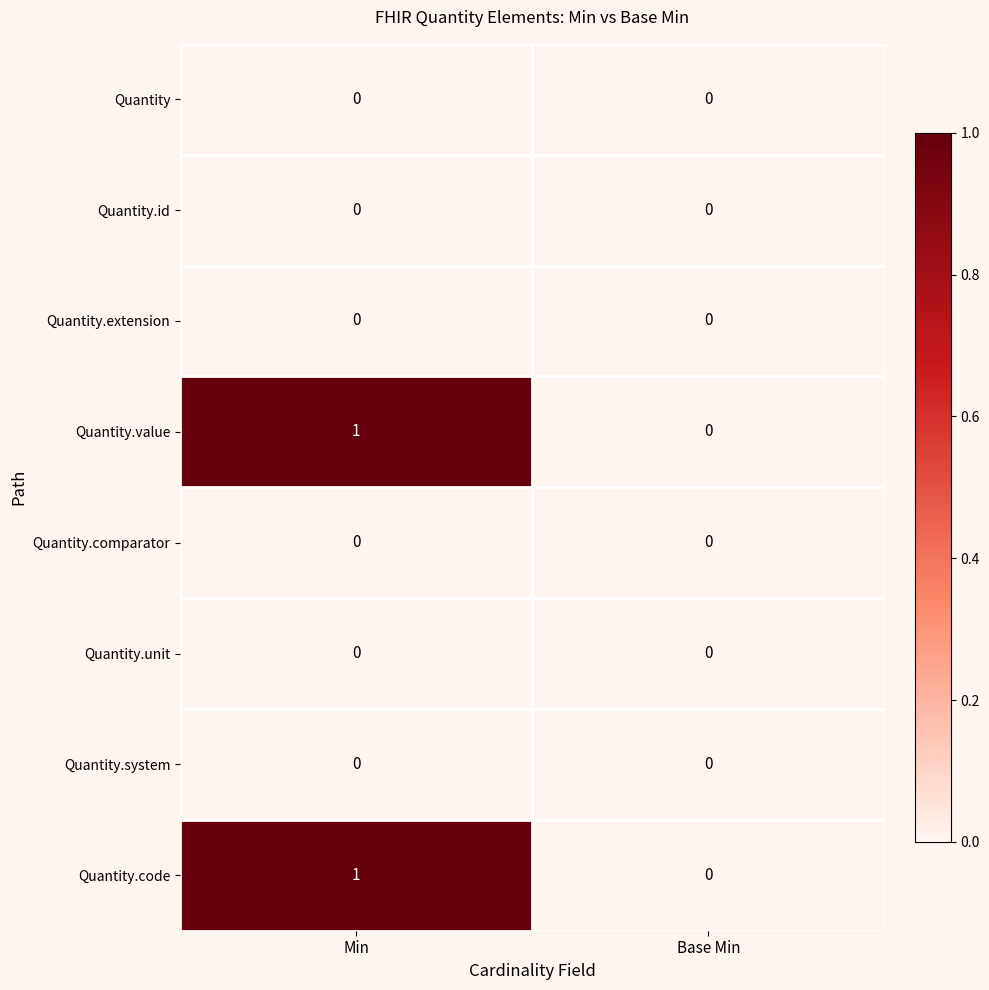

At which category is the sum across all series the highest?

Min